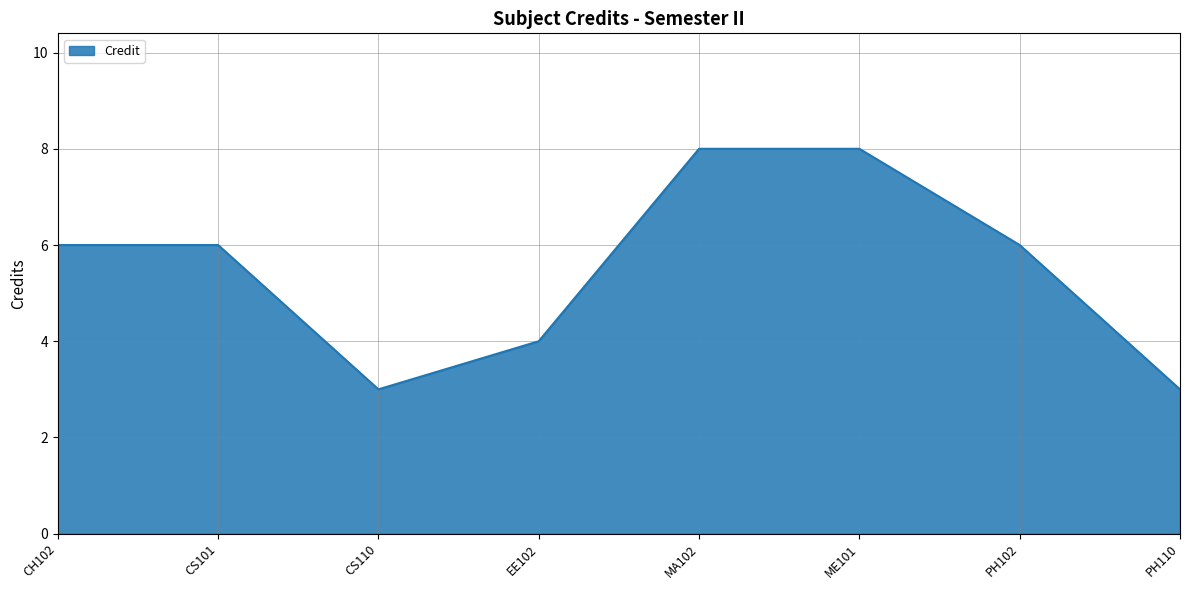

Reading left to right, transcribe all the data shown in this chart.

6	6	3	4	8	8	6	3